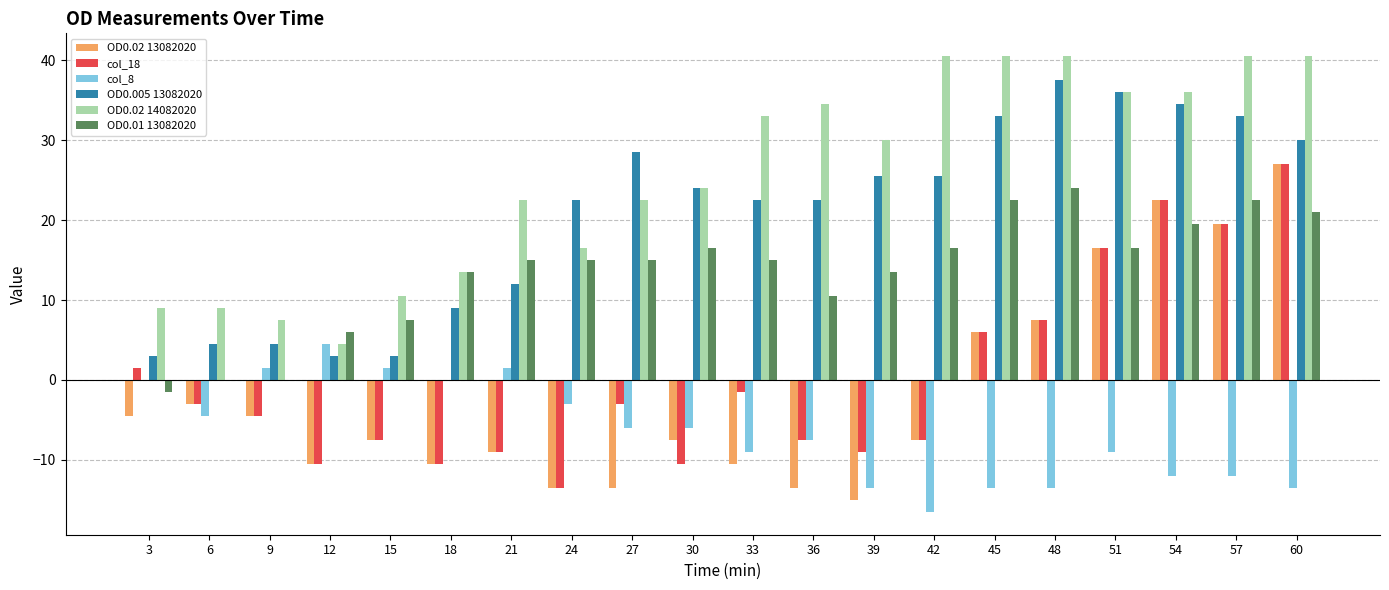

True or false: OD0.02 13082020 has a value of -10.5 at 12.

True